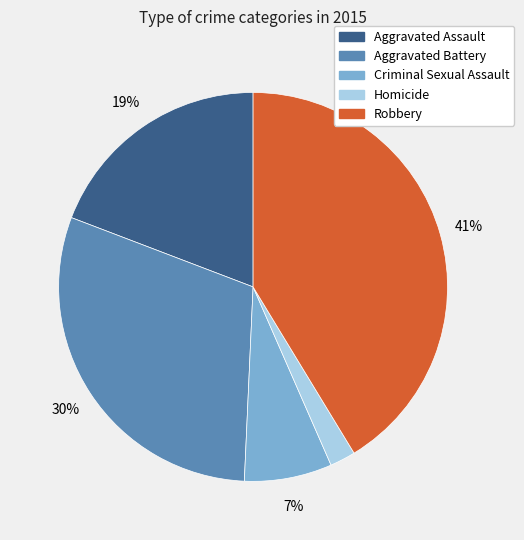

Does Criminal Sexual Assault account for over 50% of the chart?

No